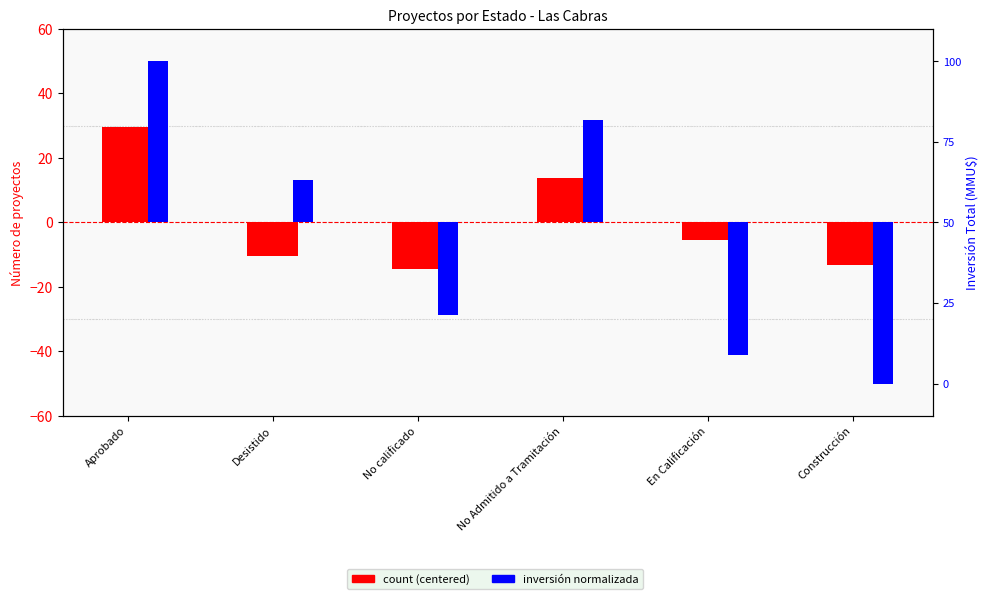

Where does the count (centered) series first go above -5?

Aprobado